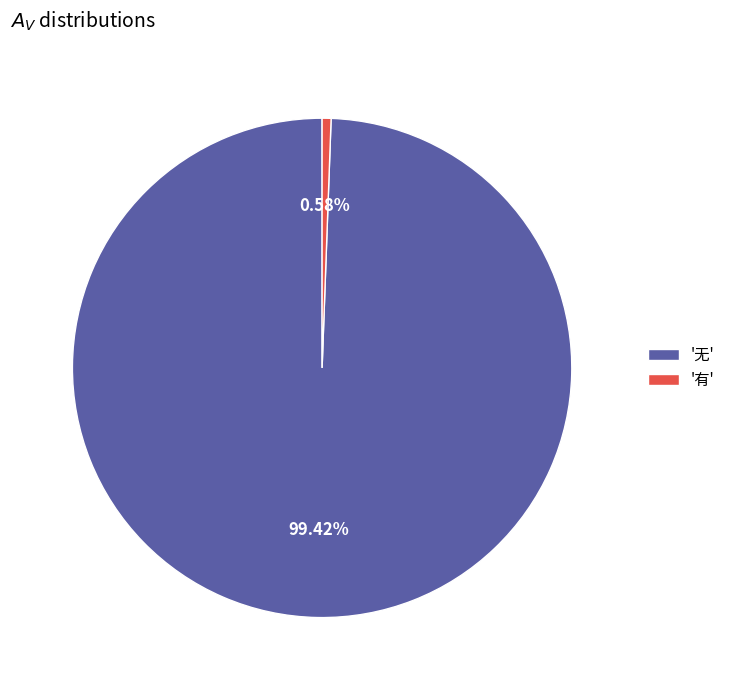

Is the sum of '有' and '无' greater than half?

Yes